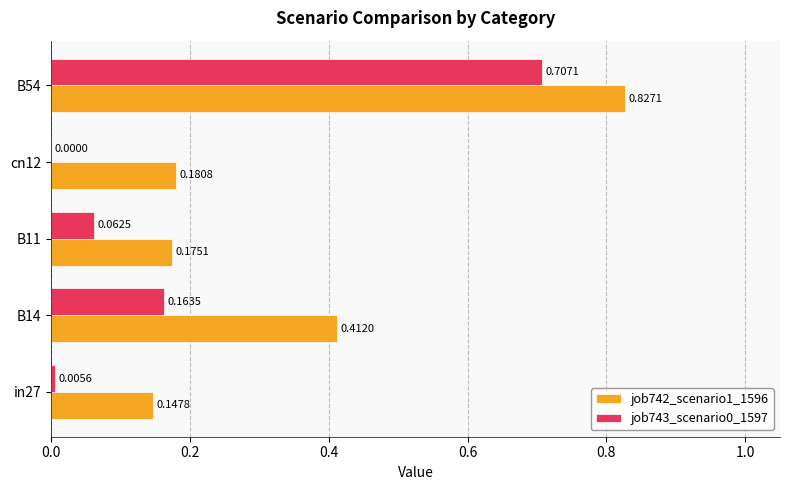

At which label does job743_scenario0_1597 reach its peak?

B54